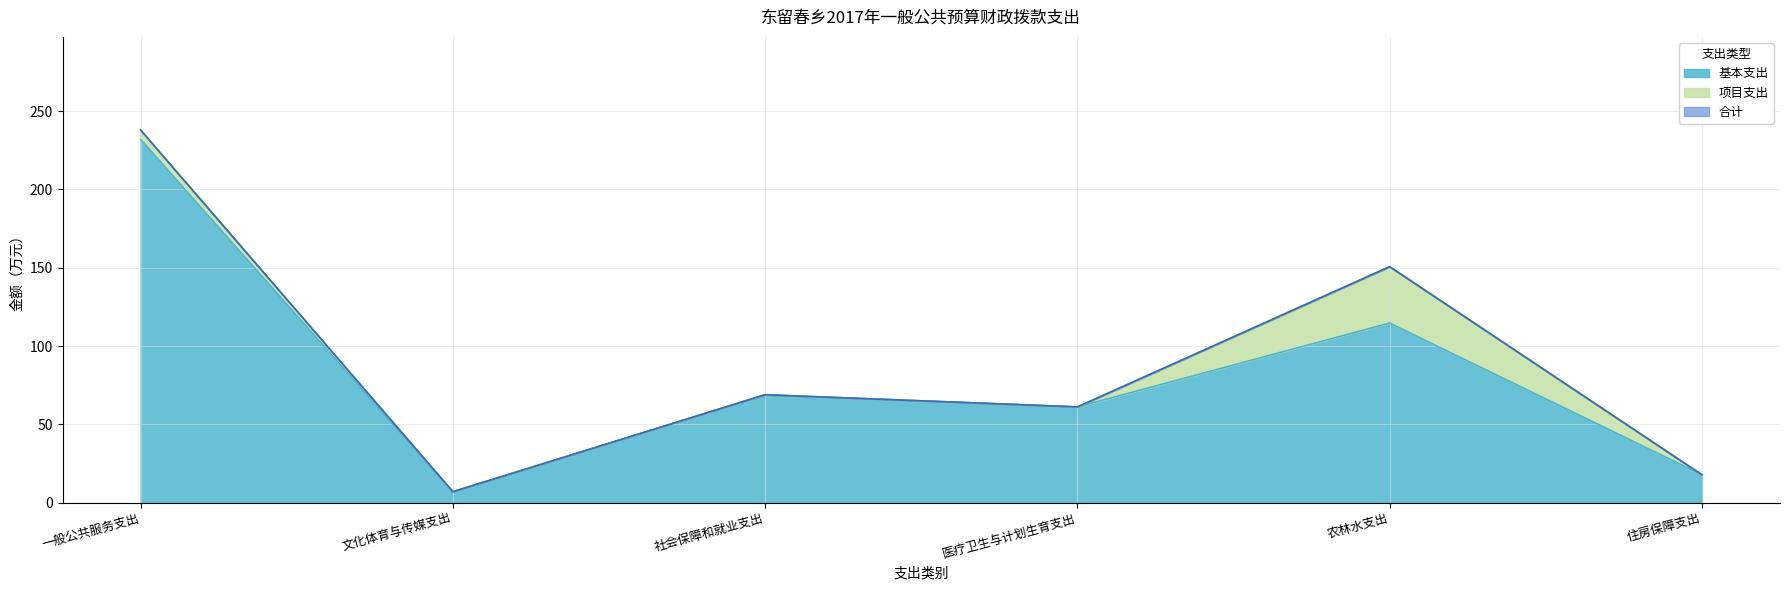

Which series has the widest spread of values?

合计